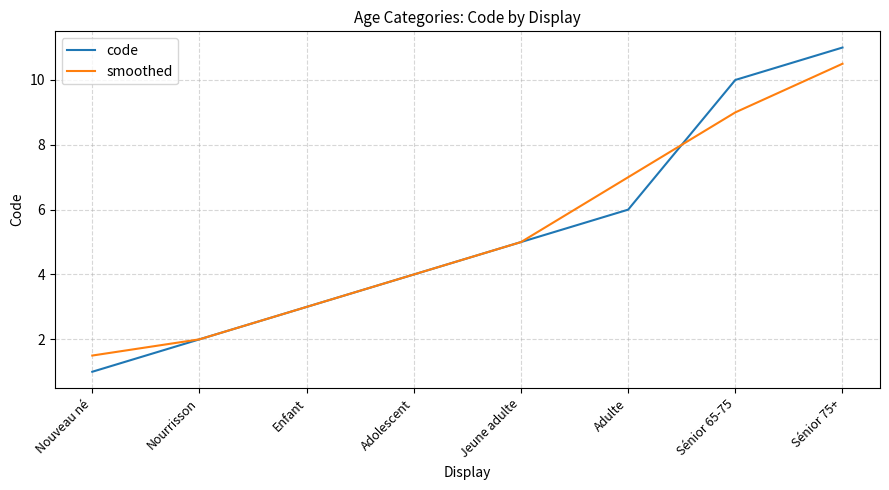

What position from the left is Sénior 75+?

8